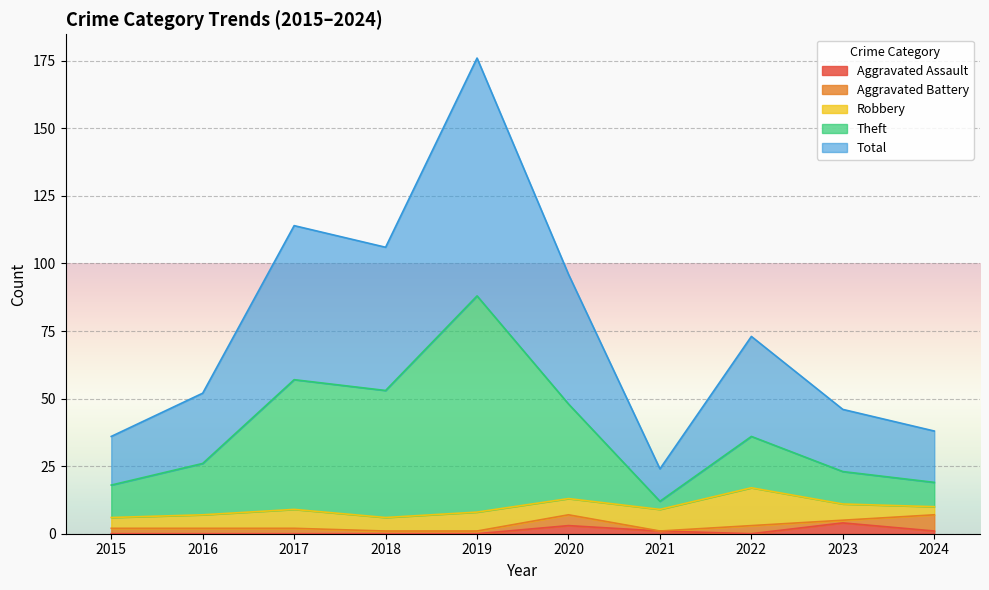

In Total, how many points are higher than both neighbors (excluding endpoints)?

3